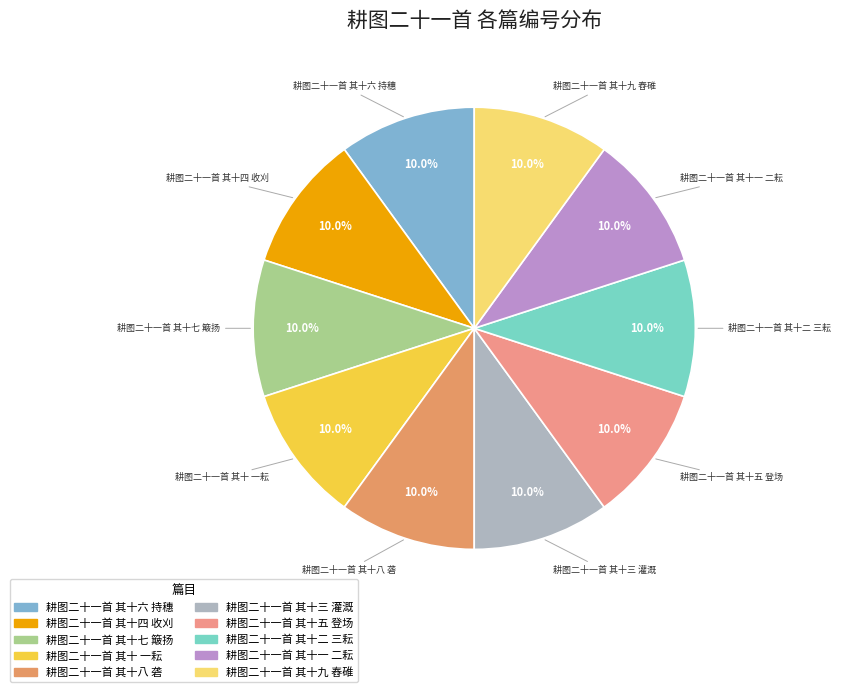

Is it true that 耕图二十一首 其十九 舂碓 is 19% of the pie?

False